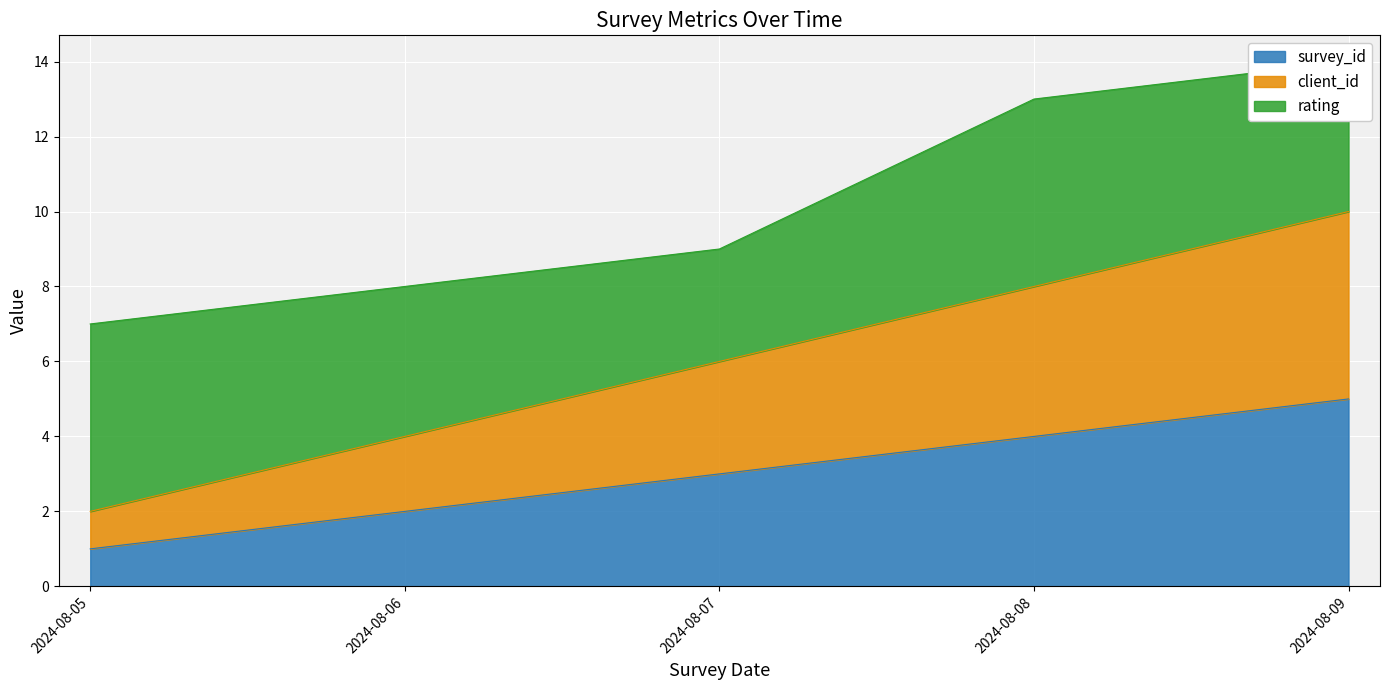

True or false: client_id and survey_id intersect in this chart.

False